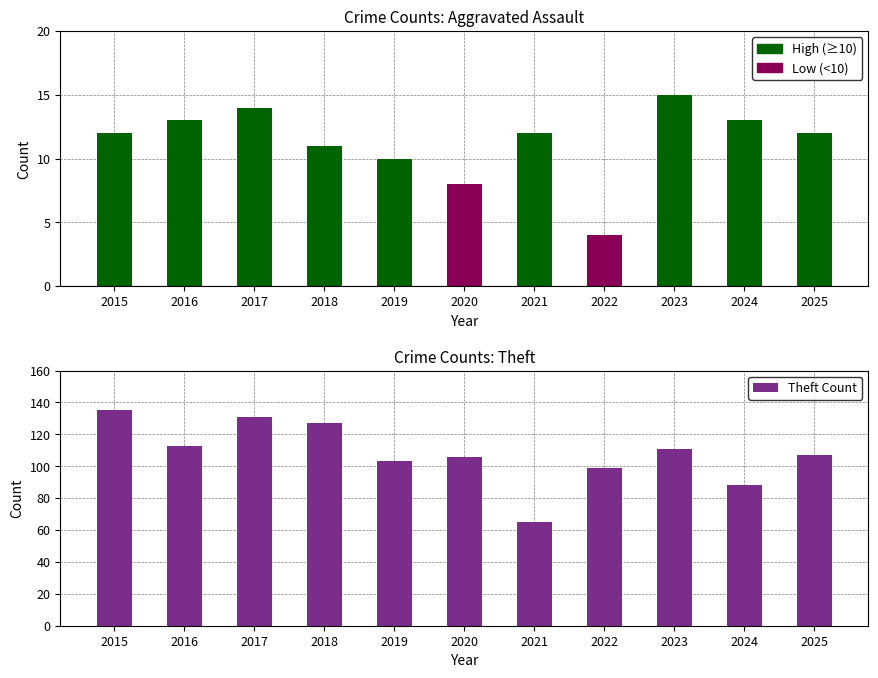

Read the value at 2016, to the nearest 5.

115